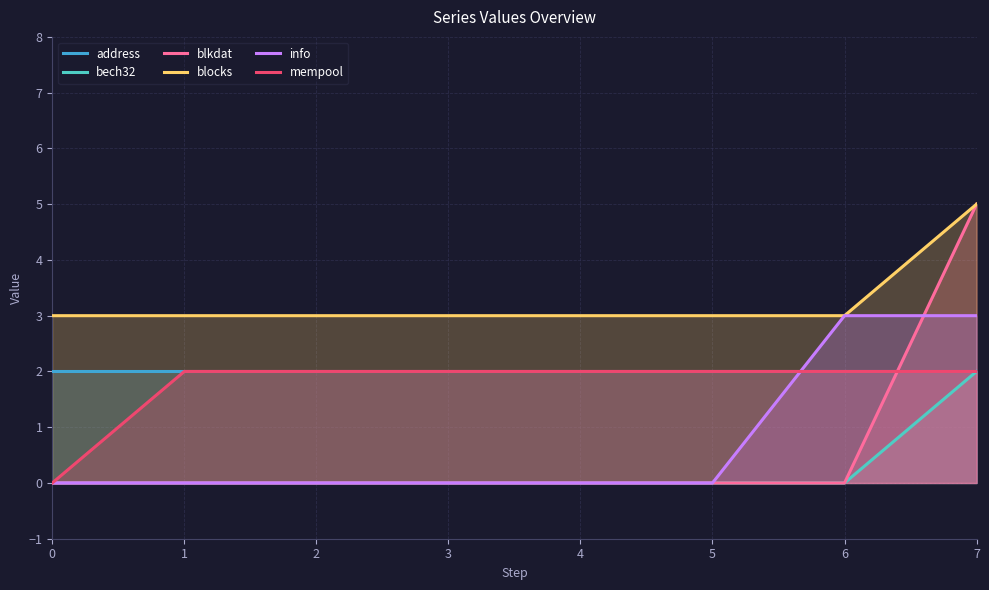

Rank the series by their maximum value, from highest to lowest.

blkdat, blocks, info, address, bech32, mempool